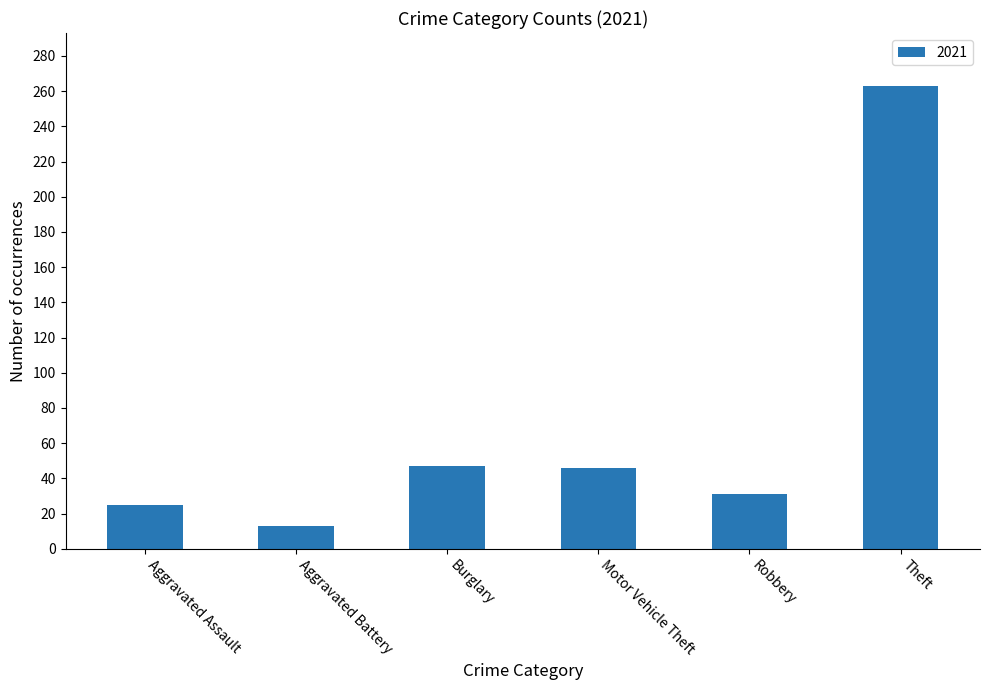

What is the label of the 3rd bar from the left?

Burglary